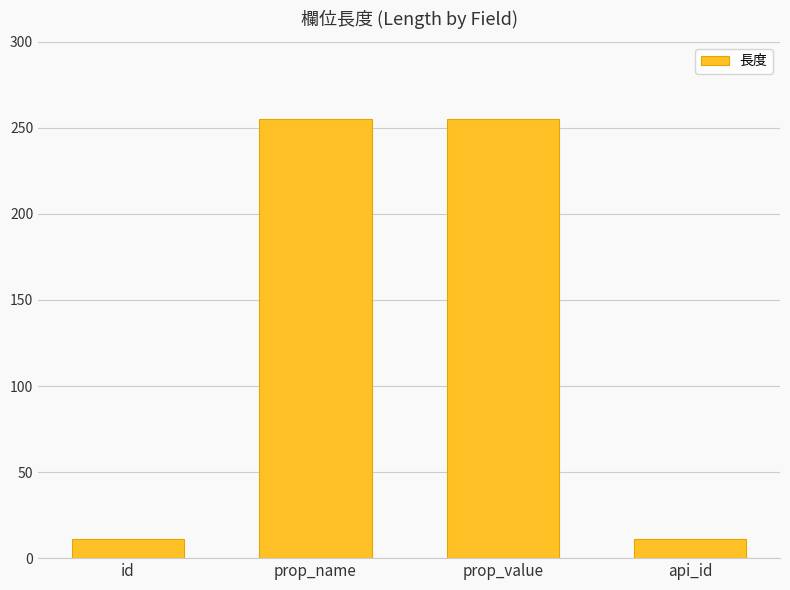

What position from the right is prop_value?

2